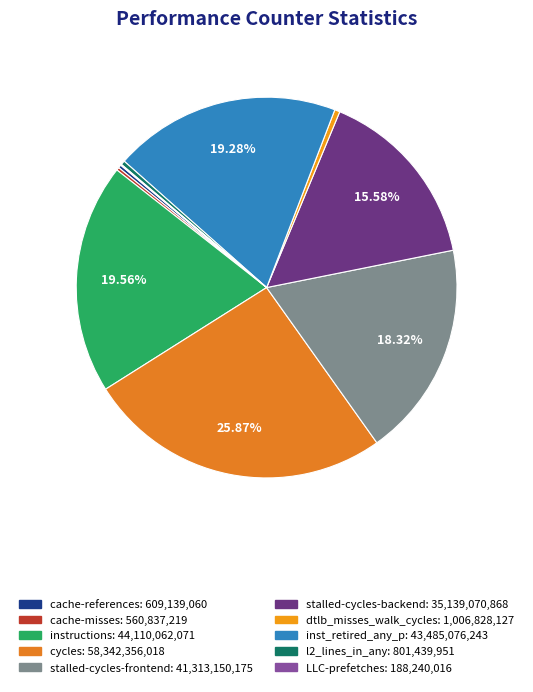

Which category has the smallest portion of the pie?

LLC-prefetches